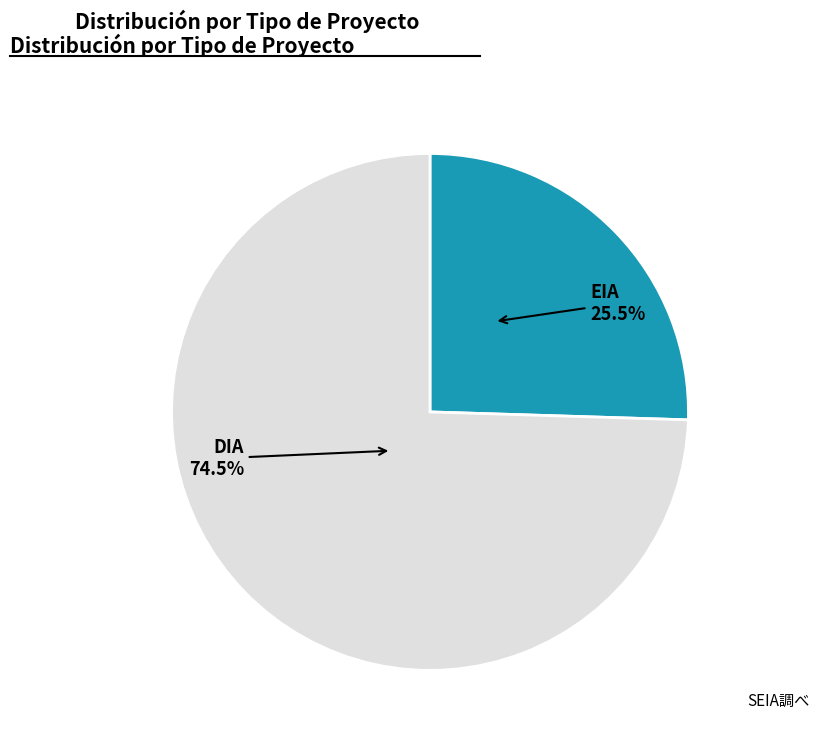

Which slice represents more than half of the pie?

DIA